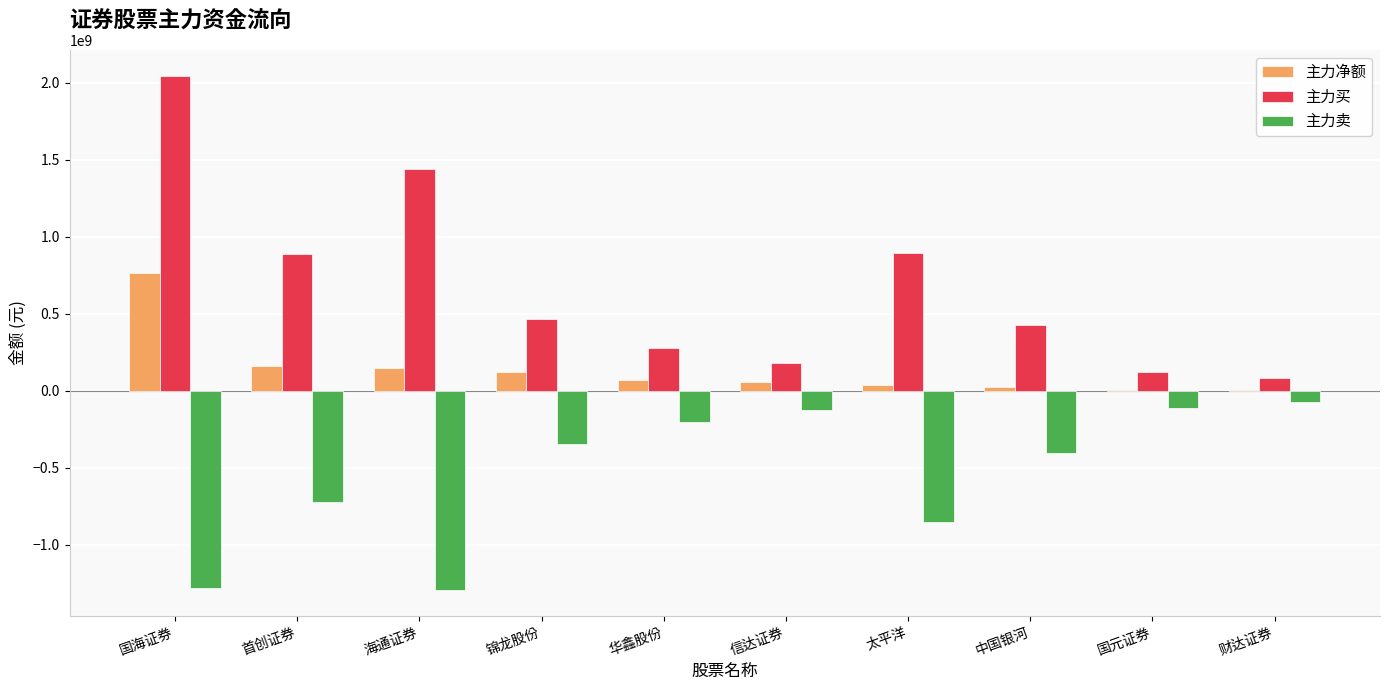

What is the sum of all 主力净额 values?

1386899467